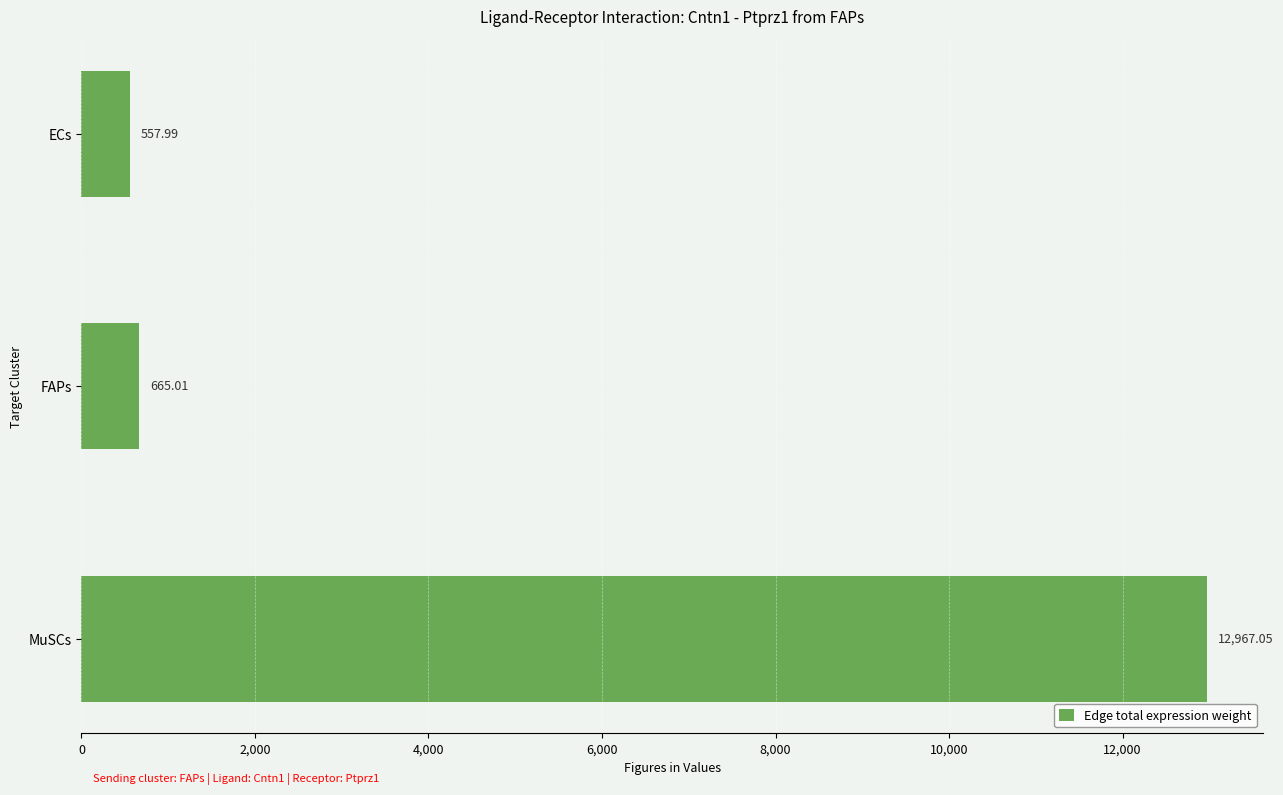

Which label corresponds to the largest value in the chart?

MuSCs